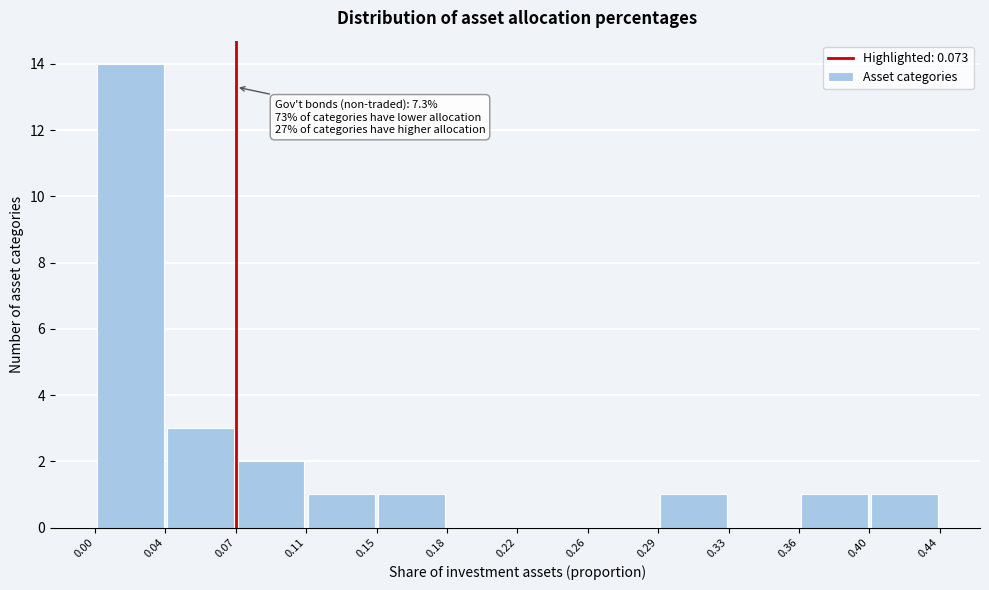

Over which range of the x-axis is the bar tallest?

0.00 to 0.04